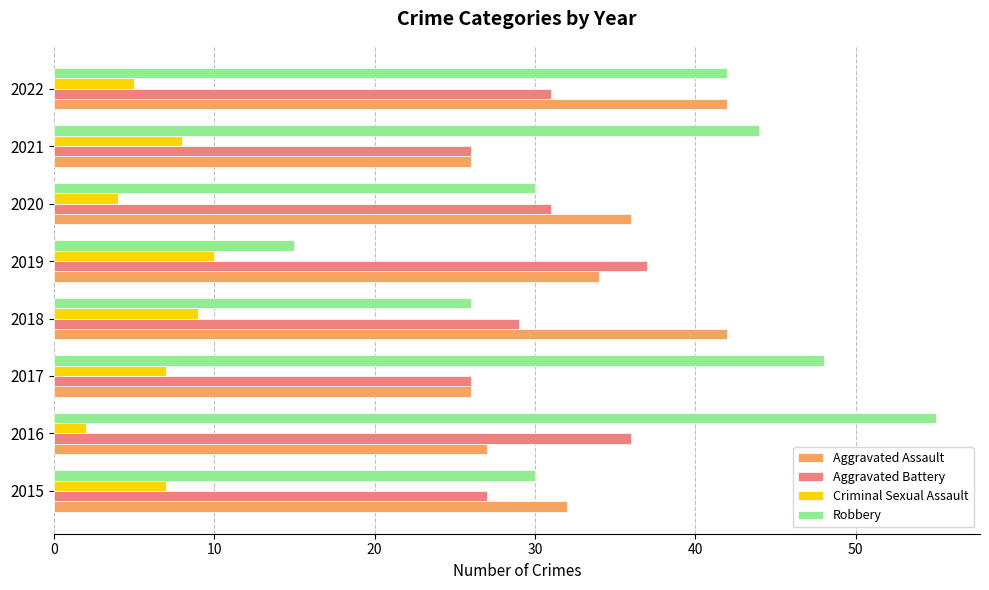

Which series changed the most between 2017 and 2022?

Aggravated Assault